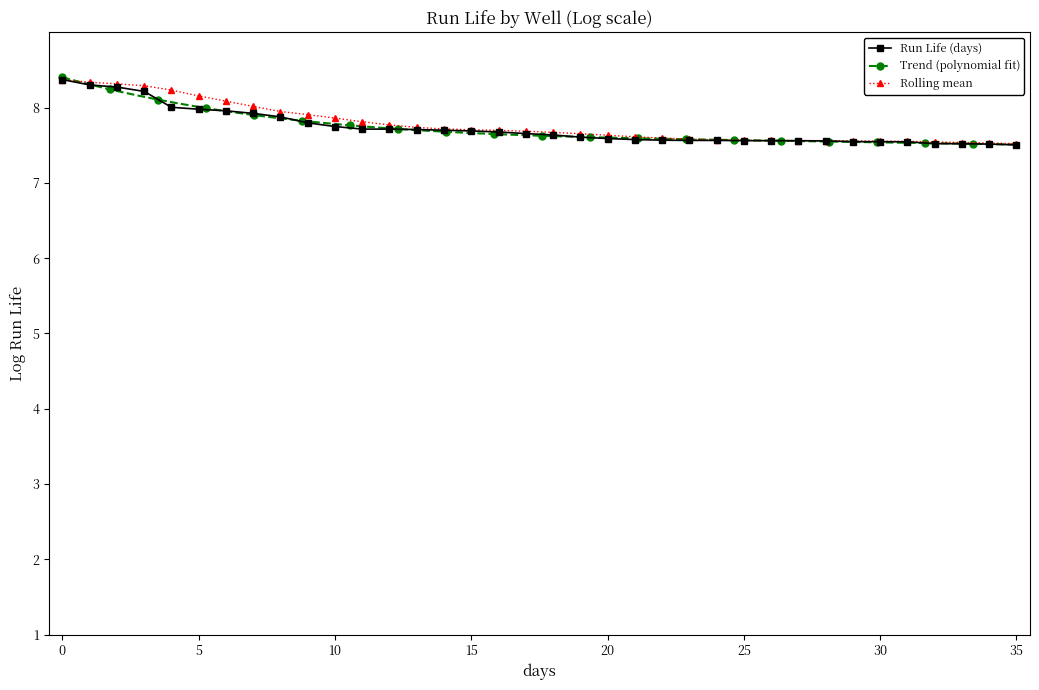

The value of Rolling mean at 15 is 7.7. True or false?

True